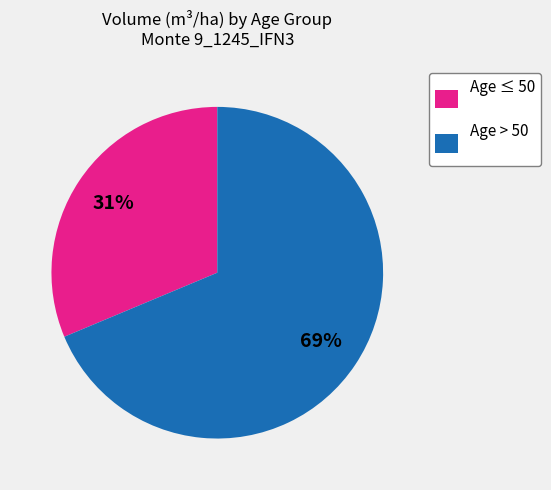

Combined, do Age ≤ 50 and Age > 50 account for over 50%?

Yes